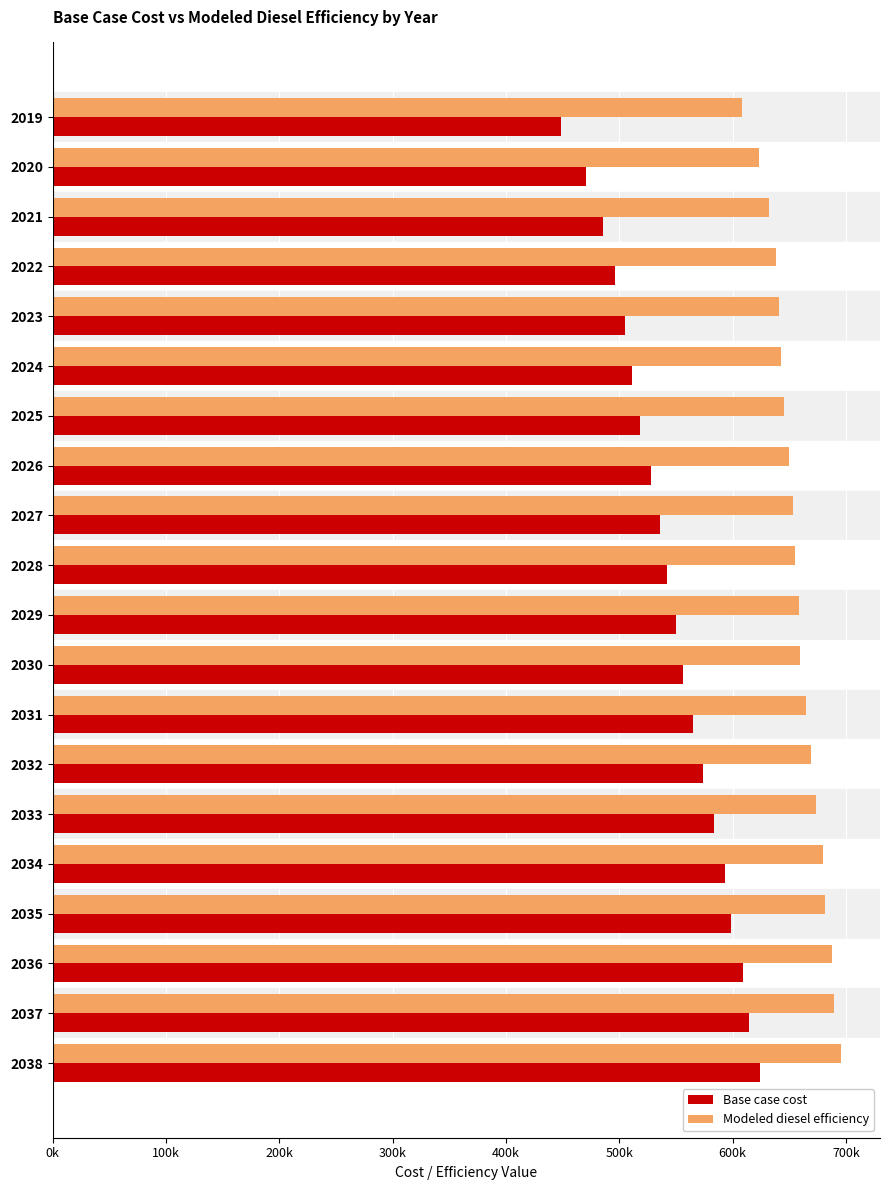

What are all the series names shown in the legend?

Base case cost, Modeled diesel efficiency